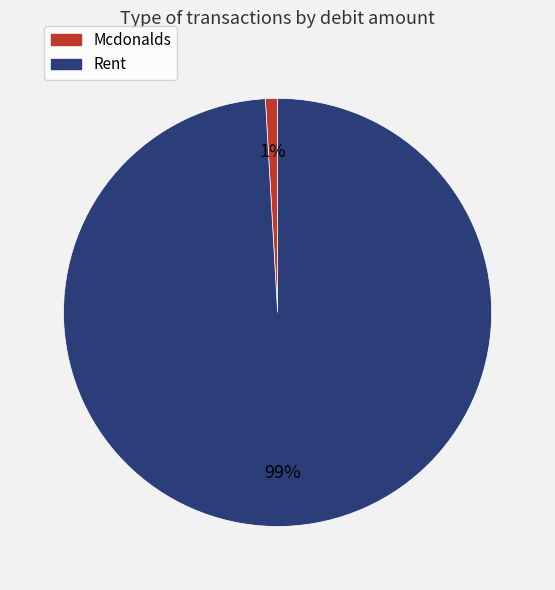

Does Mcdonalds represent more than half of the total?

No